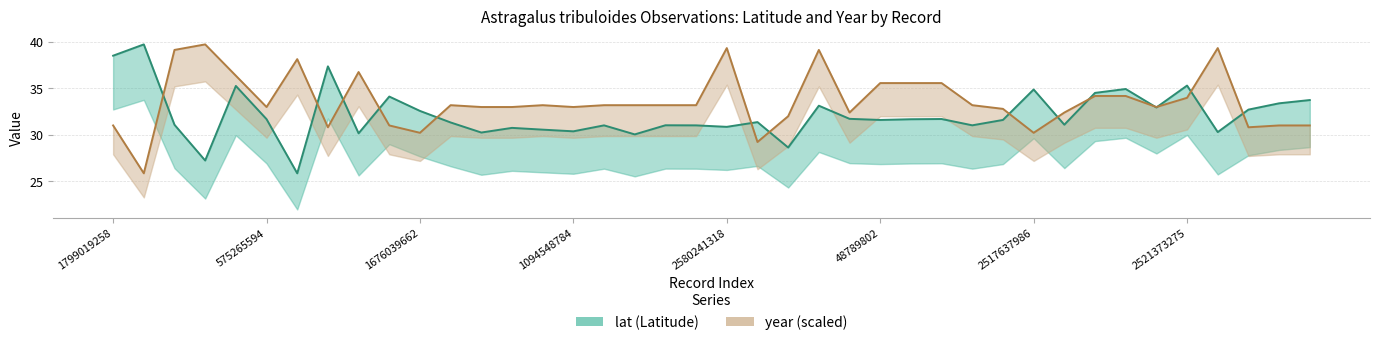

What is the lowest value of the year series?

25.9